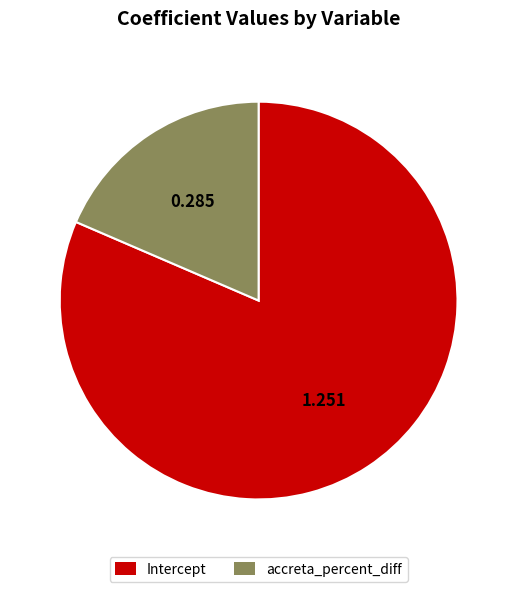

True or false: accreta_percent_diff accounts for 19% of the total.

True